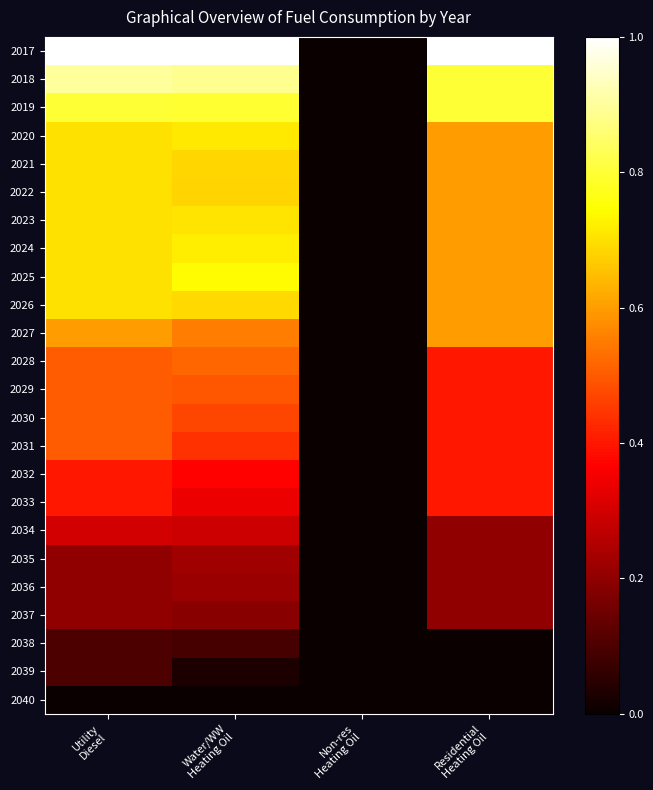

Reading right to left, what are all the values shown in this chart?

2017: Residential
Heating Oil=1.0	Non-res
Heating Oil=0.0	Water/WW
Heating Oil=1.0	Utility
Diesel=1.0
2018: Residential
Heating Oil=0.8	Non-res
Heating Oil=0.0	Water/WW
Heating Oil=0.9	Utility
Diesel=0.9
2019: Residential
Heating Oil=0.8	Non-res
Heating Oil=0.0	Water/WW
Heating Oil=0.8	Utility
Diesel=0.8
2020: Residential
Heating Oil=0.6	Non-res
Heating Oil=0.0	Water/WW
Heating Oil=0.7	Utility
Diesel=0.7
2021: Residential
Heating Oil=0.6	Non-res
Heating Oil=0.0	Water/WW
Heating Oil=0.7	Utility
Diesel=0.7
2022: Residential
Heating Oil=0.6	Non-res
Heating Oil=0.0	Water/WW
Heating Oil=0.7	Utility
Diesel=0.7
2023: Residential
Heating Oil=0.6	Non-res
Heating Oil=0.0	Water/WW
Heating Oil=0.7	Utility
Diesel=0.7
2024: Residential
Heating Oil=0.6	Non-res
Heating Oil=0.0	Water/WW
Heating Oil=0.7	Utility
Diesel=0.7
2025: Residential
Heating Oil=0.6	Non-res
Heating Oil=0.0	Water/WW
Heating Oil=0.7	Utility
Diesel=0.7
2026: Residential
Heating Oil=0.6	Non-res
Heating Oil=0.0	Water/WW
Heating Oil=0.7	Utility
Diesel=0.7
2027: Residential
Heating Oil=0.6	Non-res
Heating Oil=0.0	Water/WW
Heating Oil=0.6	Utility
Diesel=0.6
2028: Residential
Heating Oil=0.4	Non-res
Heating Oil=0.0	Water/WW
Heating Oil=0.5	Utility
Diesel=0.5
2029: Residential
Heating Oil=0.4	Non-res
Heating Oil=0.0	Water/WW
Heating Oil=0.5	Utility
Diesel=0.5
2030: Residential
Heating Oil=0.4	Non-res
Heating Oil=0.0	Water/WW
Heating Oil=0.5	Utility
Diesel=0.5
2031: Residential
Heating Oil=0.4	Non-res
Heating Oil=0.0	Water/WW
Heating Oil=0.4	Utility
Diesel=0.5
2032: Residential
Heating Oil=0.4	Non-res
Heating Oil=0.0	Water/WW
Heating Oil=0.4	Utility
Diesel=0.4
2033: Residential
Heating Oil=0.4	Non-res
Heating Oil=0.0	Water/WW
Heating Oil=0.3	Utility
Diesel=0.4
2034: Residential
Heating Oil=0.2	Non-res
Heating Oil=0.0	Water/WW
Heating Oil=0.3	Utility
Diesel=0.3
2035: Residential
Heating Oil=0.2	Non-res
Heating Oil=0.0	Water/WW
Heating Oil=0.2	Utility
Diesel=0.2
2036: Residential
Heating Oil=0.2	Non-res
Heating Oil=0.0	Water/WW
Heating Oil=0.2	Utility
Diesel=0.2
2037: Residential
Heating Oil=0.2	Non-res
Heating Oil=0.0	Water/WW
Heating Oil=0.2	Utility
Diesel=0.2
2038: Residential
Heating Oil=0.0	Non-res
Heating Oil=0.0	Water/WW
Heating Oil=0.1	Utility
Diesel=0.1
2039: Residential
Heating Oil=0.0	Non-res
Heating Oil=0.0	Water/WW
Heating Oil=0.0	Utility
Diesel=0.1
2040: Residential
Heating Oil=0.0	Non-res
Heating Oil=0.0	Water/WW
Heating Oil=0.0	Utility
Diesel=0.0